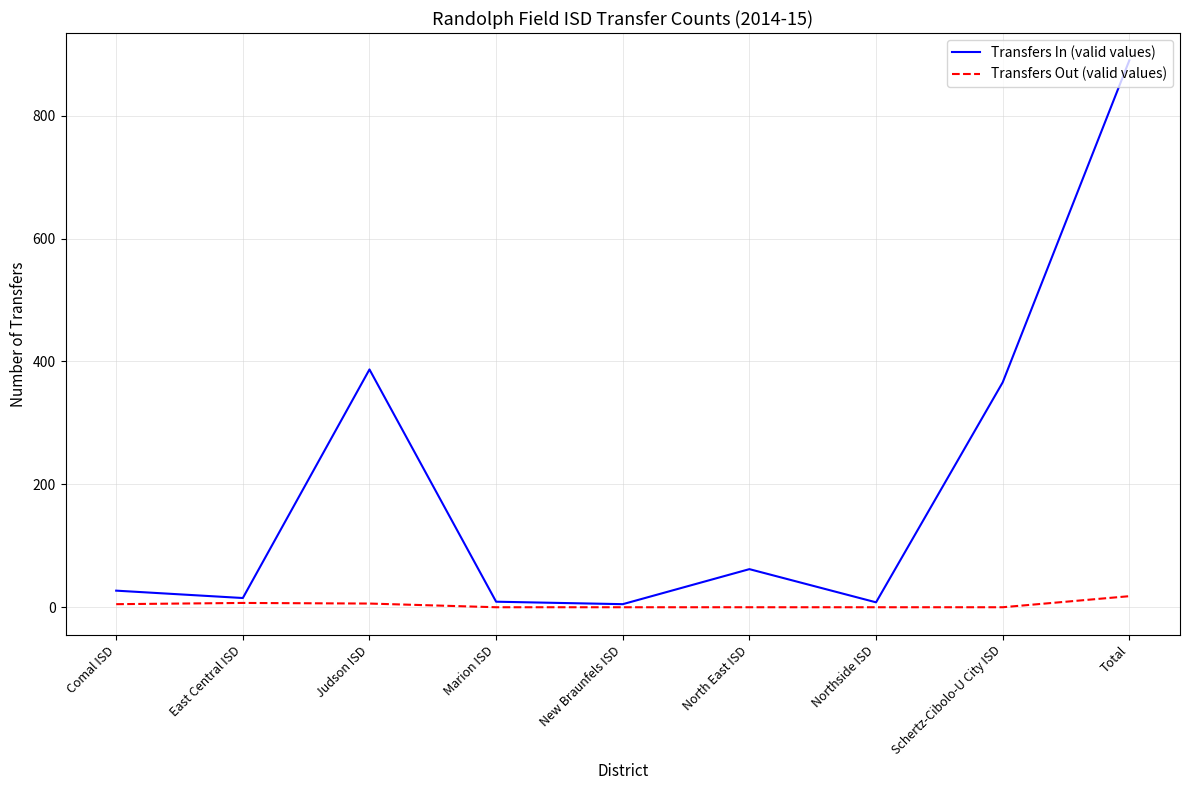

True or false: Transfers Out (valid values) has a value of 0 at Northside ISD.

True